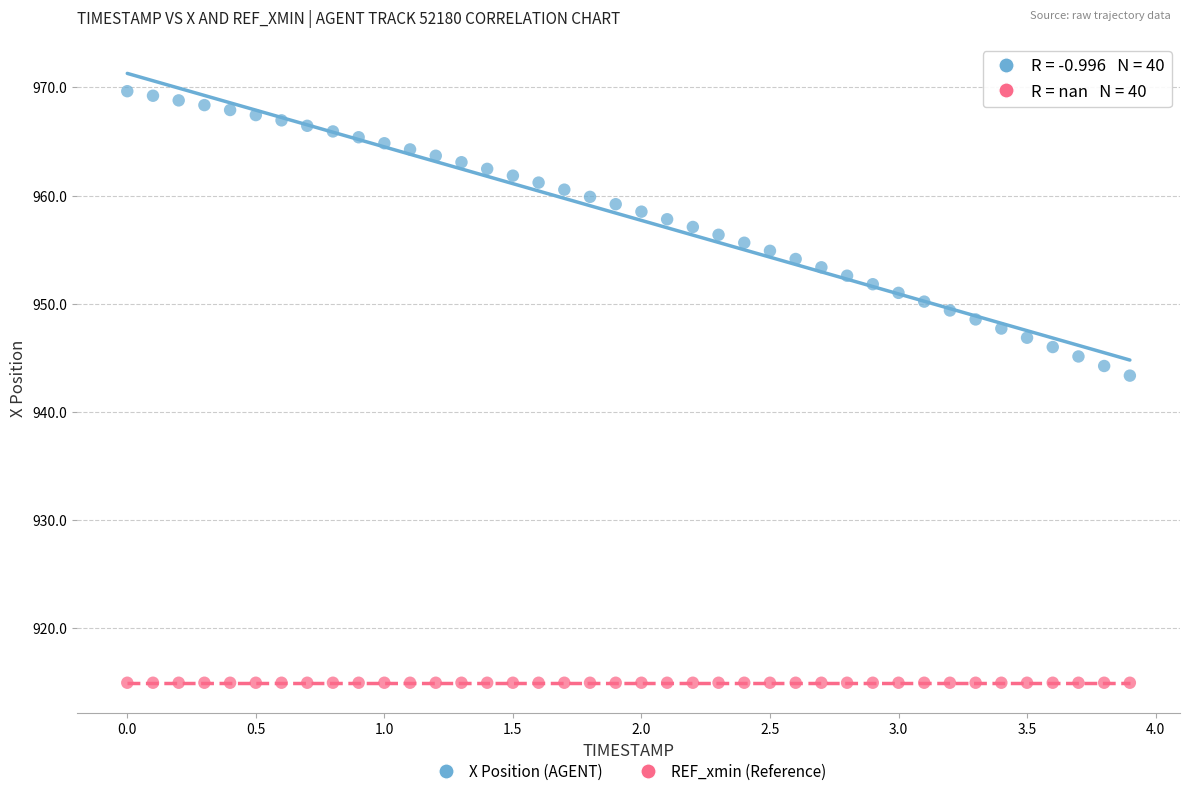

Which series reaches the minimum Y coordinate?

REF_xmin (Reference)